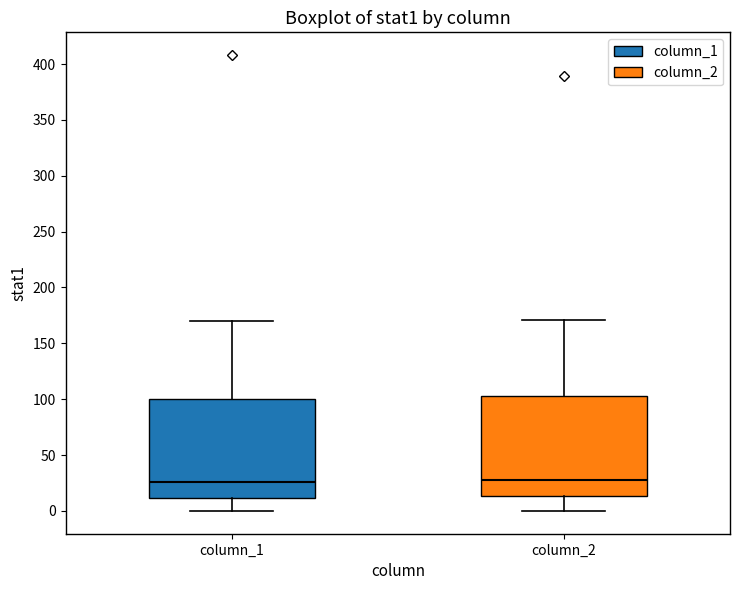

Where is the upper edge of the box for column_1 on the y-axis? The values are not printed on the chart, so give them approximately, as read against the axis.

100